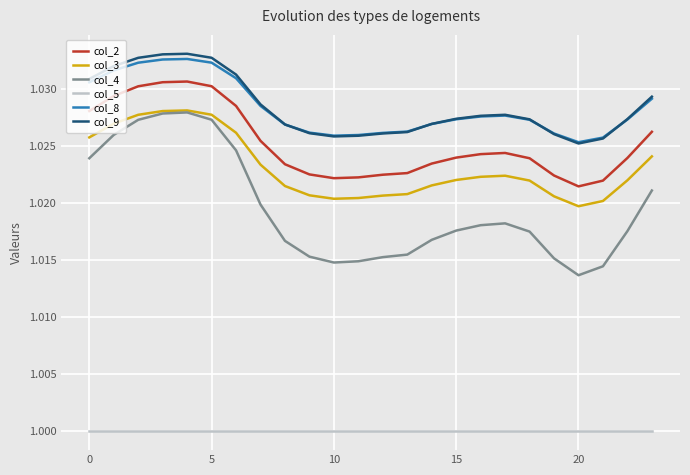

What are all the series names shown in the legend?

col_2, col_3, col_4, col_5, col_8, col_9